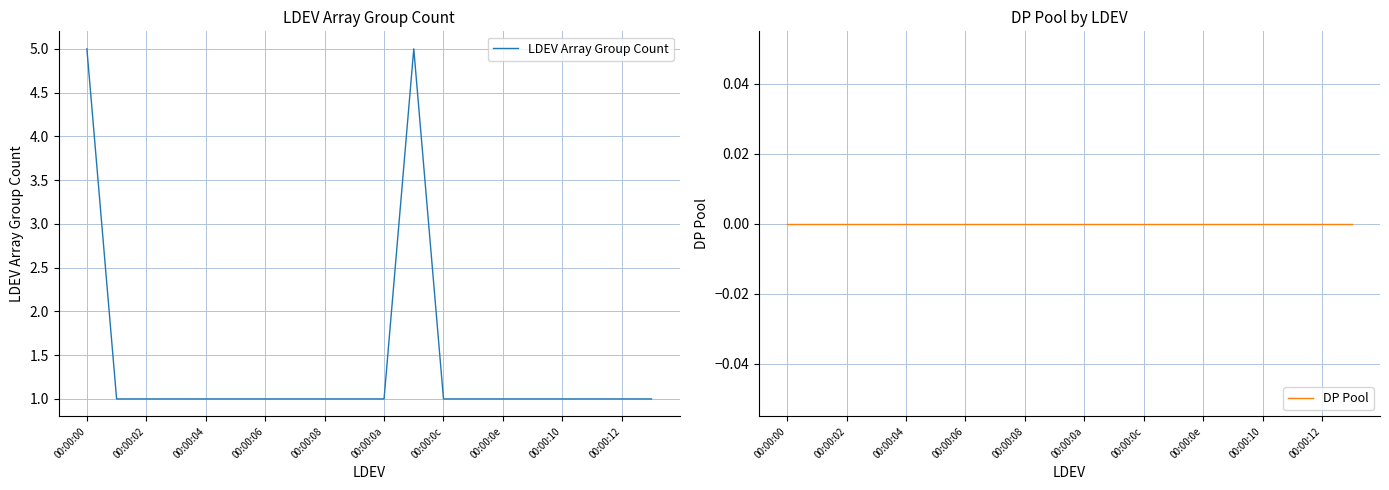

True or false: LDEV Array Group Count has a value of 1 at 00:00:10.

True